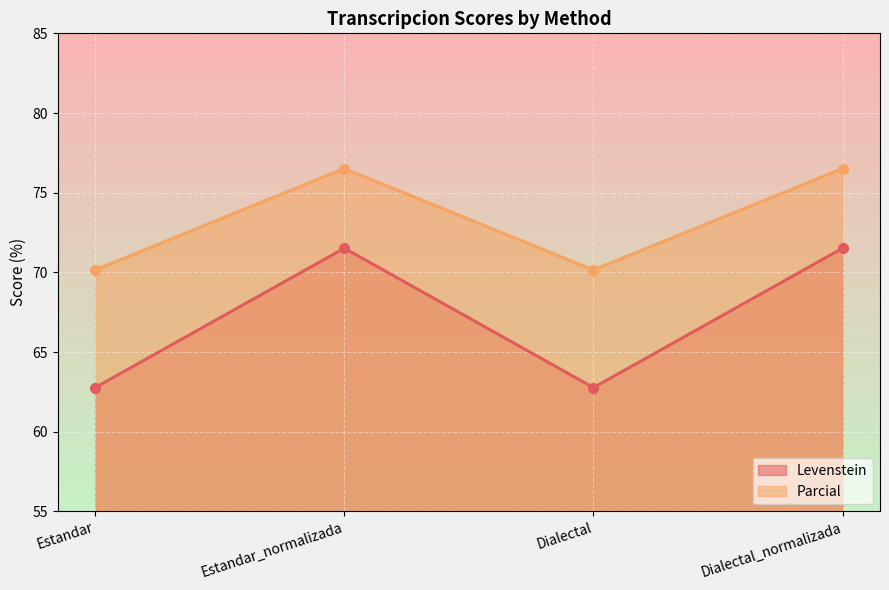

At which label does Parcial reach its minimum?

Estandar